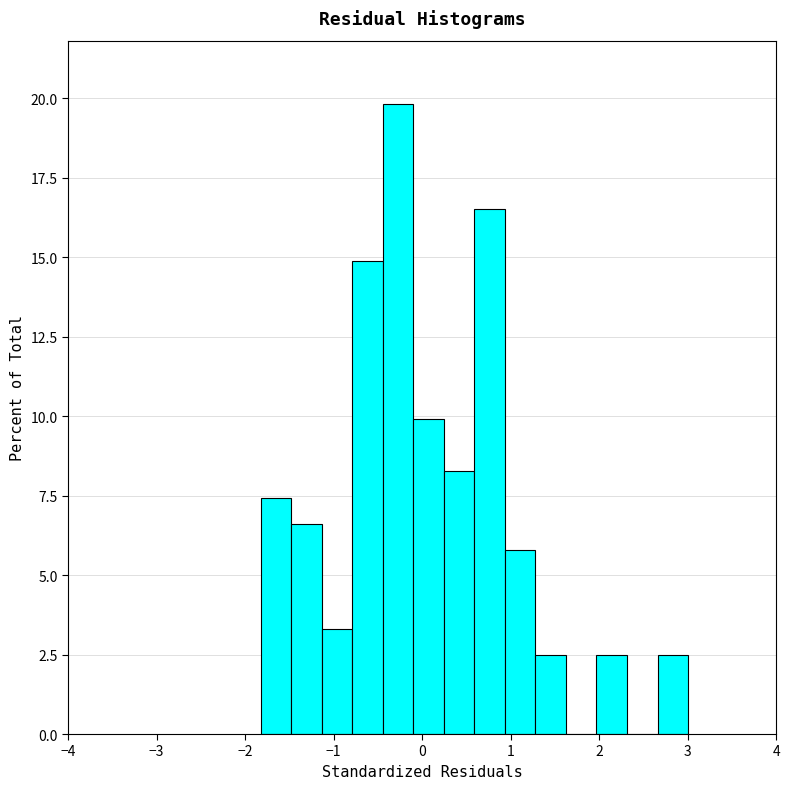

Around what value on the x-axis is the tallest bar? Give the approximate position of its centre, as read against the axis.

-0.3